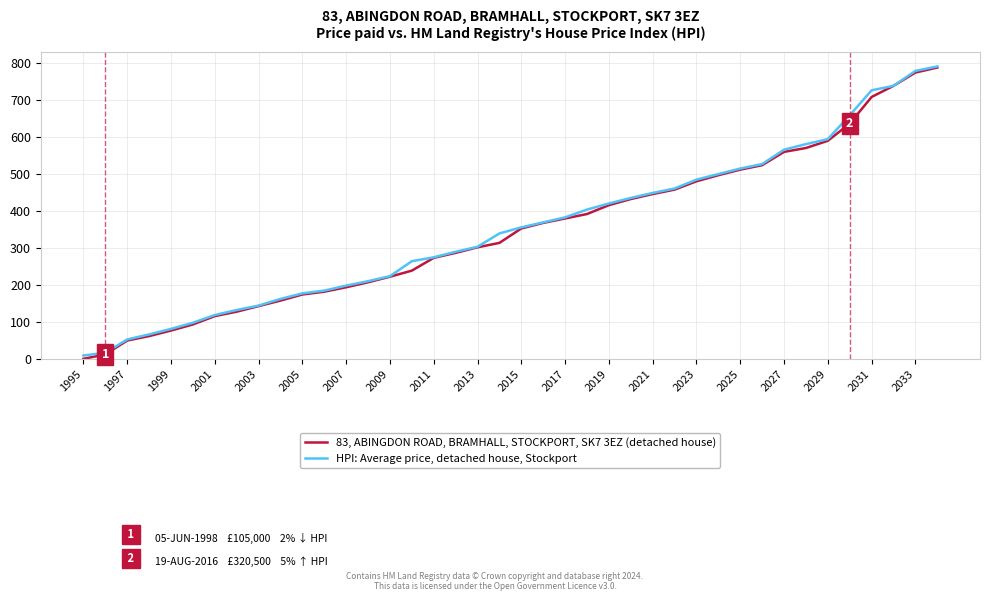

List the series in order of their overall mean, lowest first.

83, ABINGDON ROAD, BRAMHALL, STOCKPORT, SK7 3EZ (detached house), HPI: Average price, detached house, Stockport